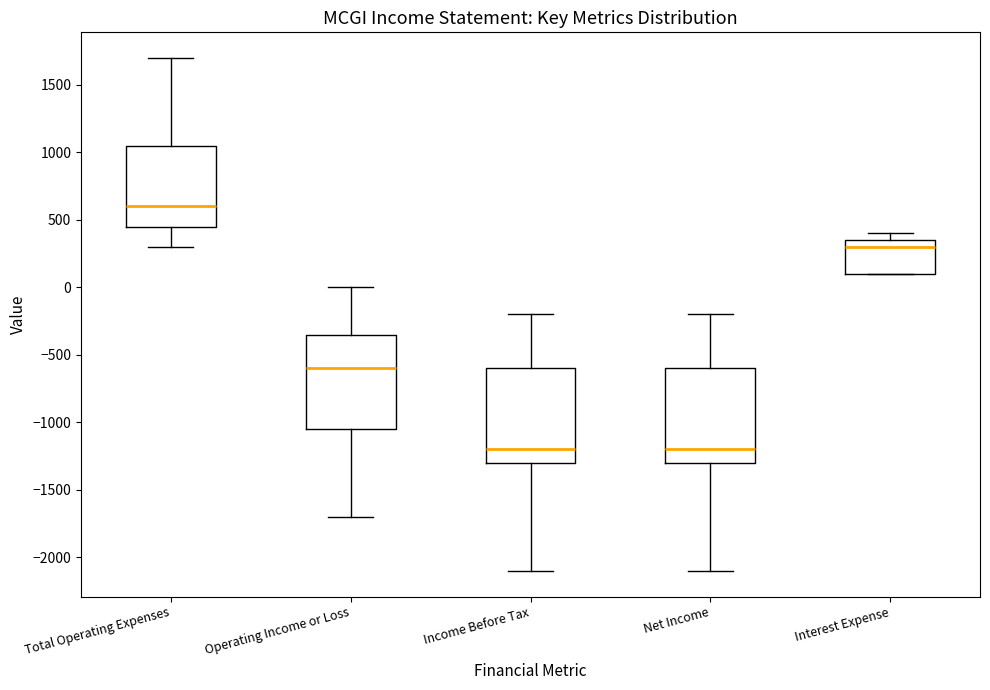

Reading left to right, transcribe this box plot: for each box, give where its median line is, the range the box spans, and where its two whiskers end, as read against the y-axis. The values are not printed on the chart, so give them approximately, as read against the axis.

Total Operating Expenses: median 600, box 450 to 1050, whiskers 300 to 1700
Operating Income or Loss: median -600, box -1050 to -350, whiskers -1700 to 0
Income Before Tax: median -1200, box -1300 to -600, whiskers -2100 to -200
Net Income: median -1200, box -1300 to -600, whiskers -2100 to -200
Interest Expense: median 300, box 100 to 350, whiskers 100 to 400